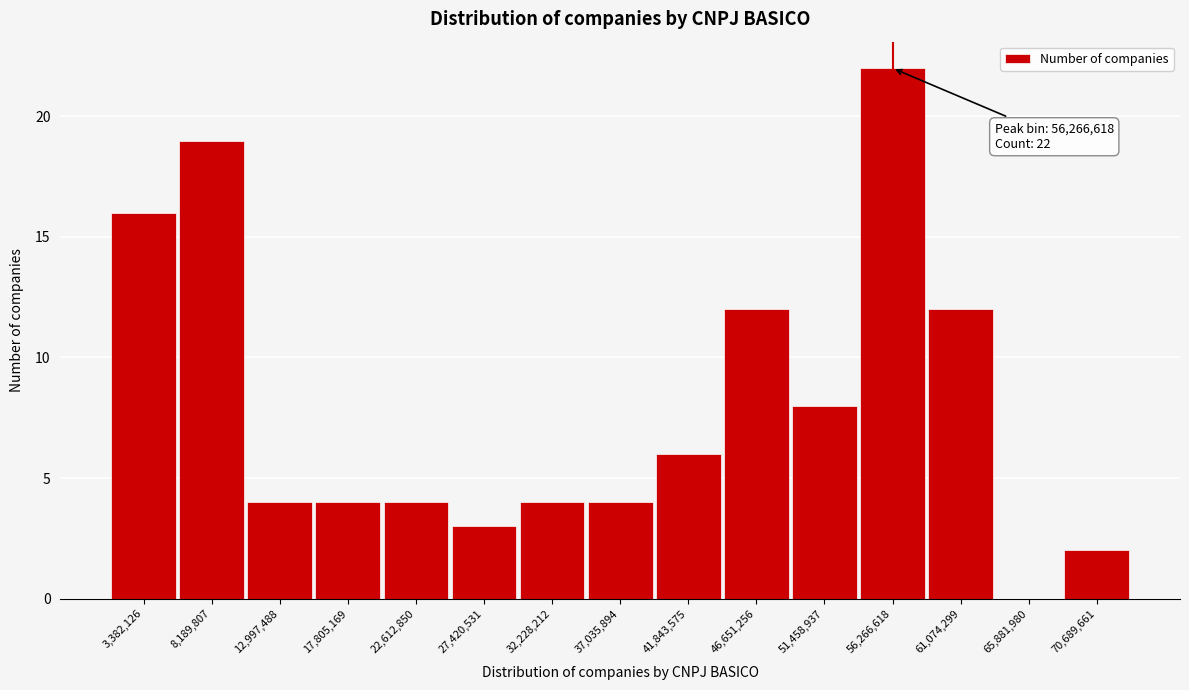

Over which range of the x-axis is the bar tallest?

54000000 to 58500000